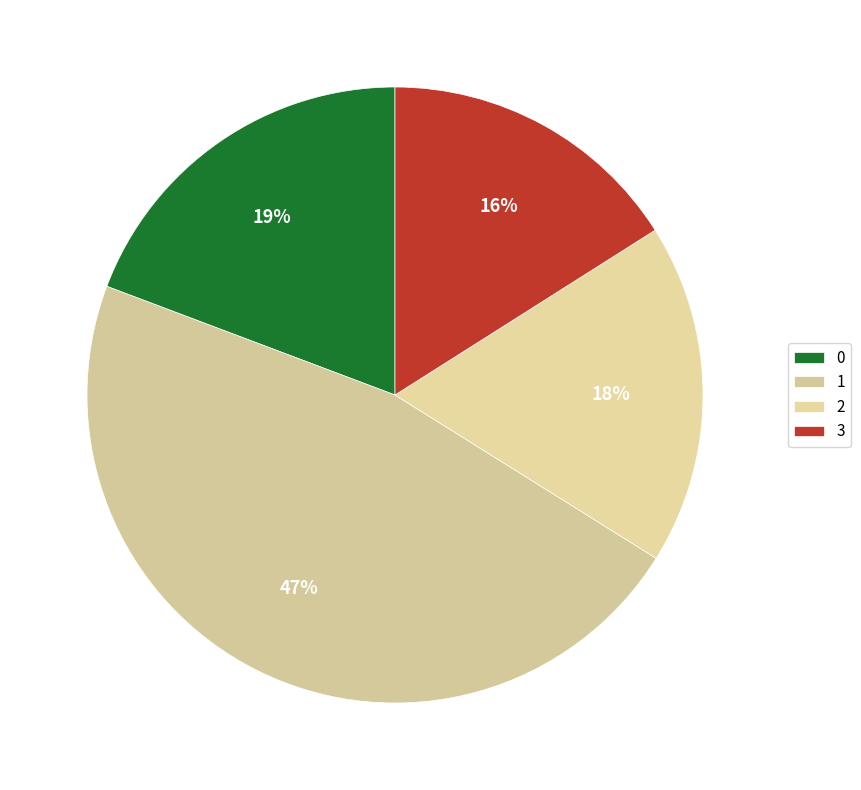

To the nearest percent, what percentage of the pie is 3?

16%